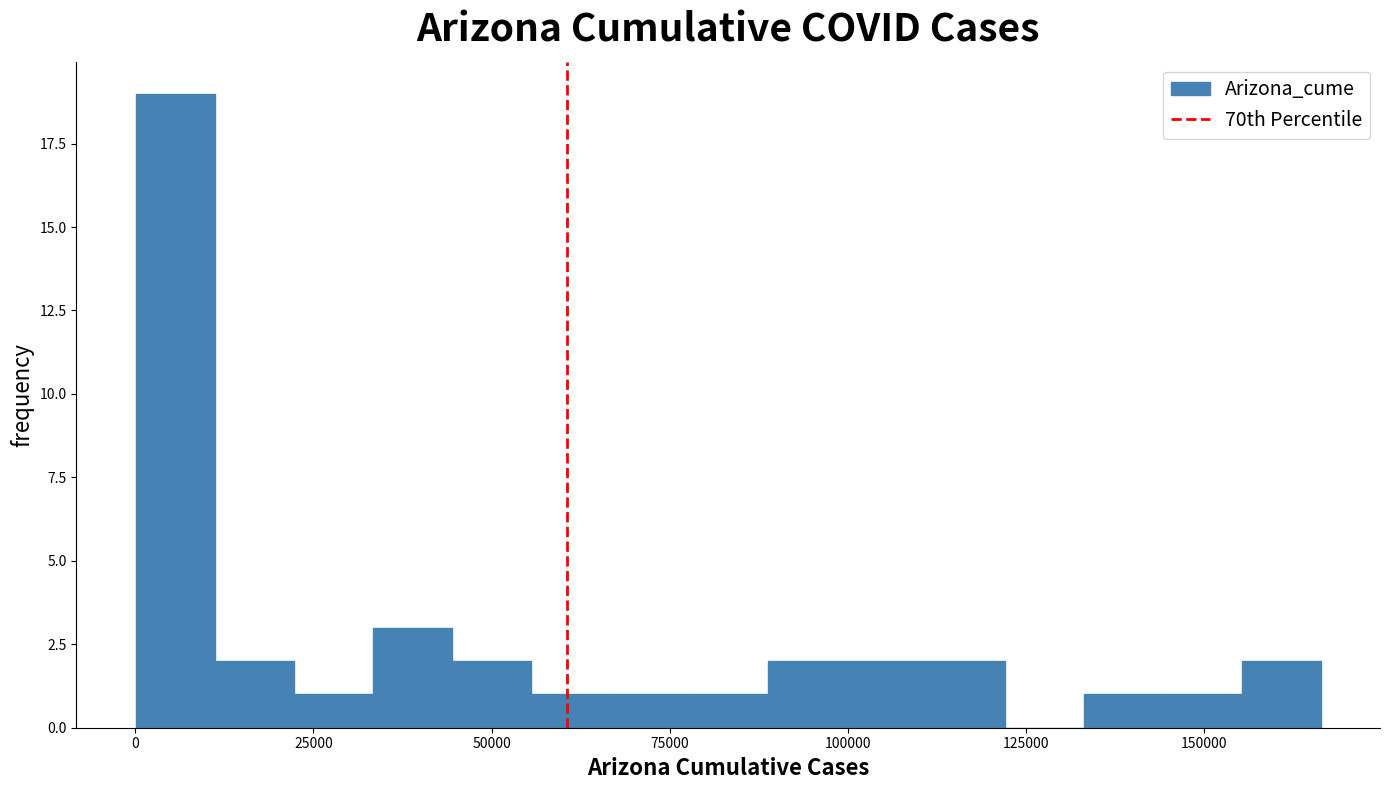

Read against the x-axis, roughly where is the centre of the tallest bar?

5000